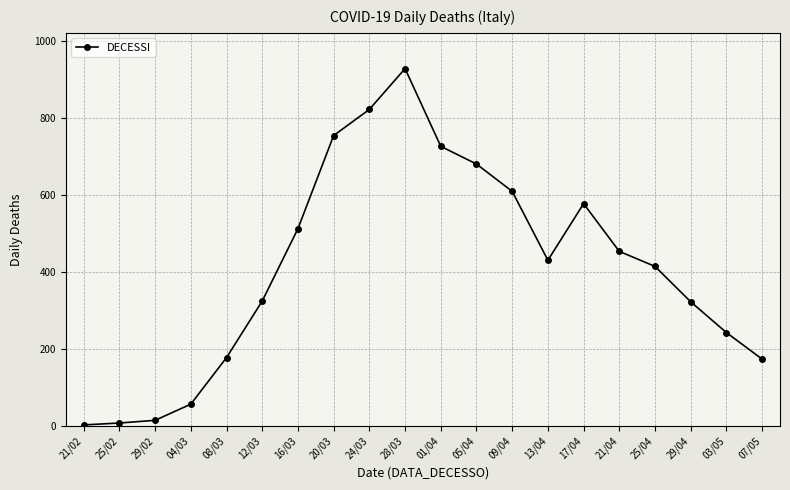

What is the sum of all values?

8242